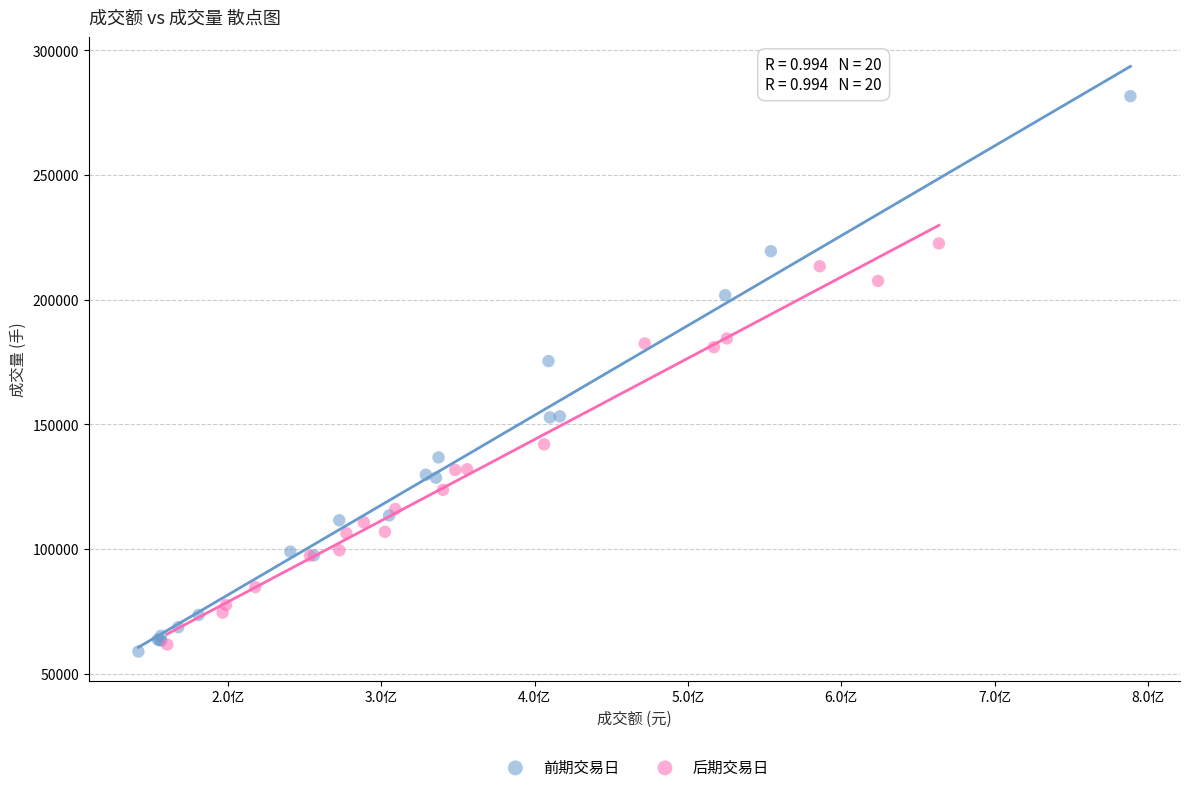

Which series contains the highest Y value?

前期交易日